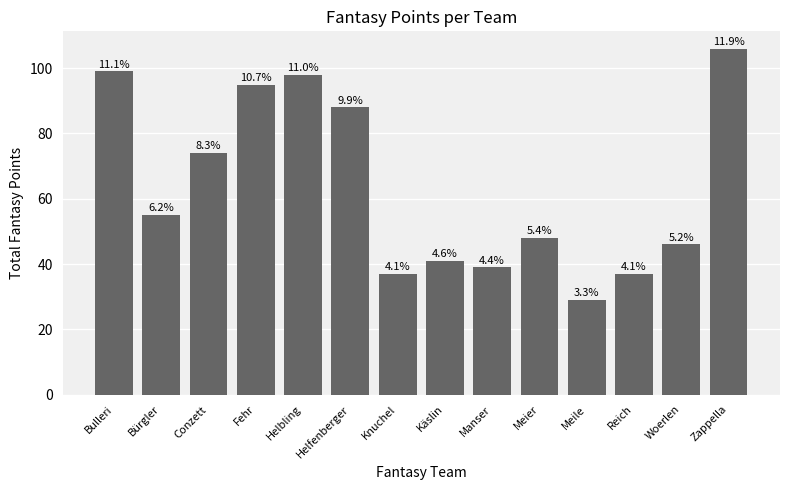

What is the maximum value shown in the chart?

106